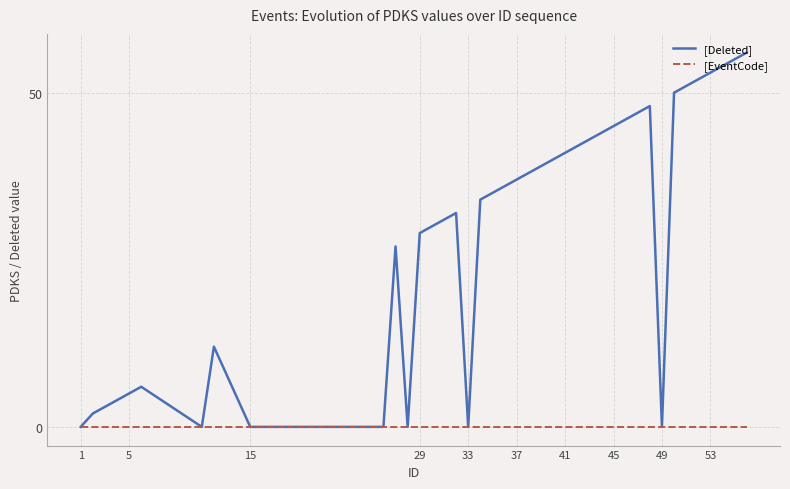

What is the maximum value shown in the chart?

56